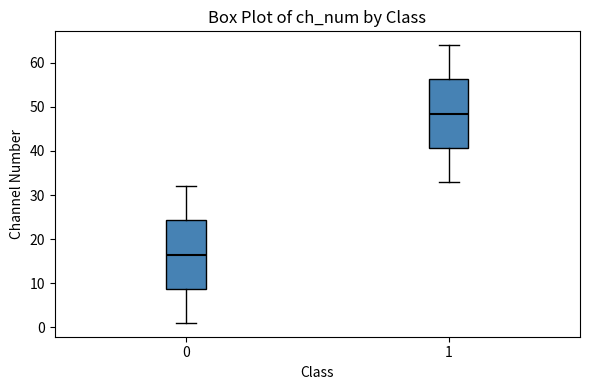

Where does the lower whisker of the box at x = 1 end on the y-axis? The values are not printed on the chart, so give them approximately, as read against the axis.

33